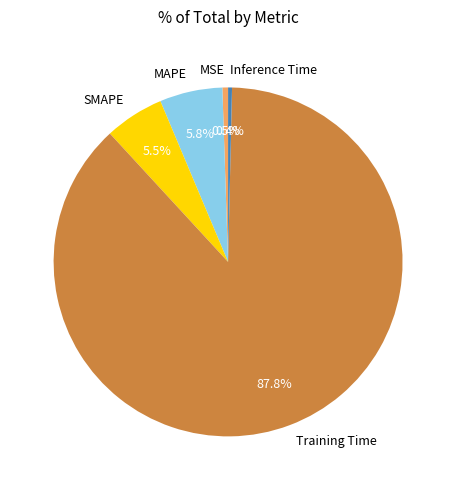

To the nearest percent, what percentage of the pie is MAPE?

6%